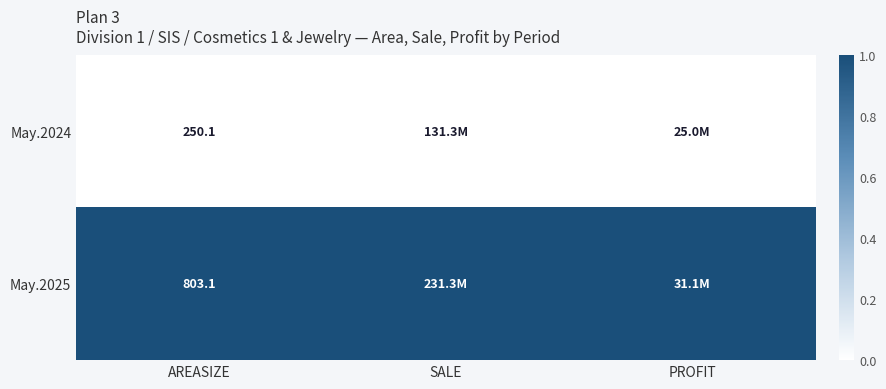

Rank the series at AREASIZE from lowest to highest value.

May.2024, May.2025